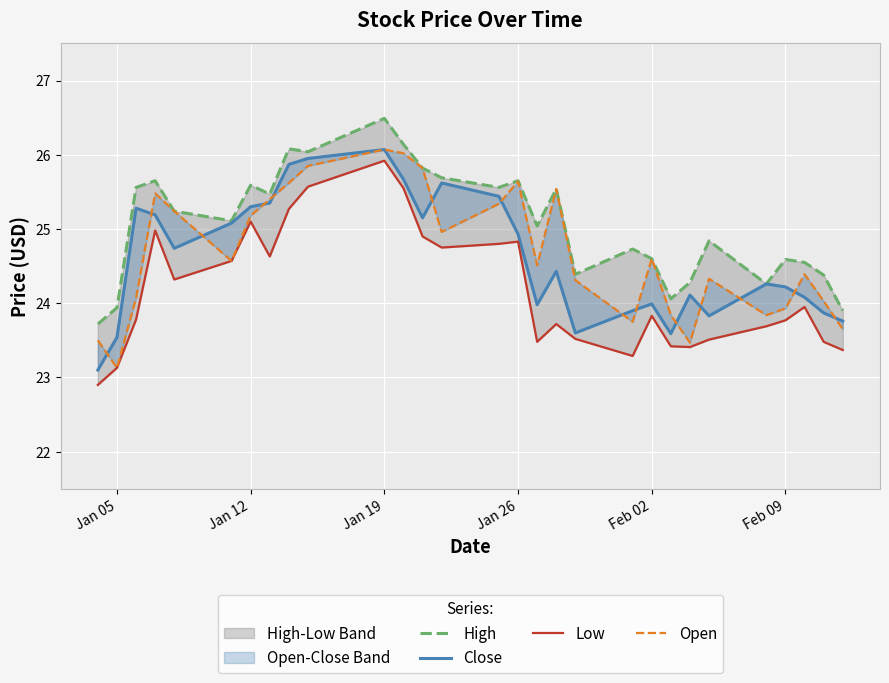

Is it true that Open equals 8.8 at 14?

False